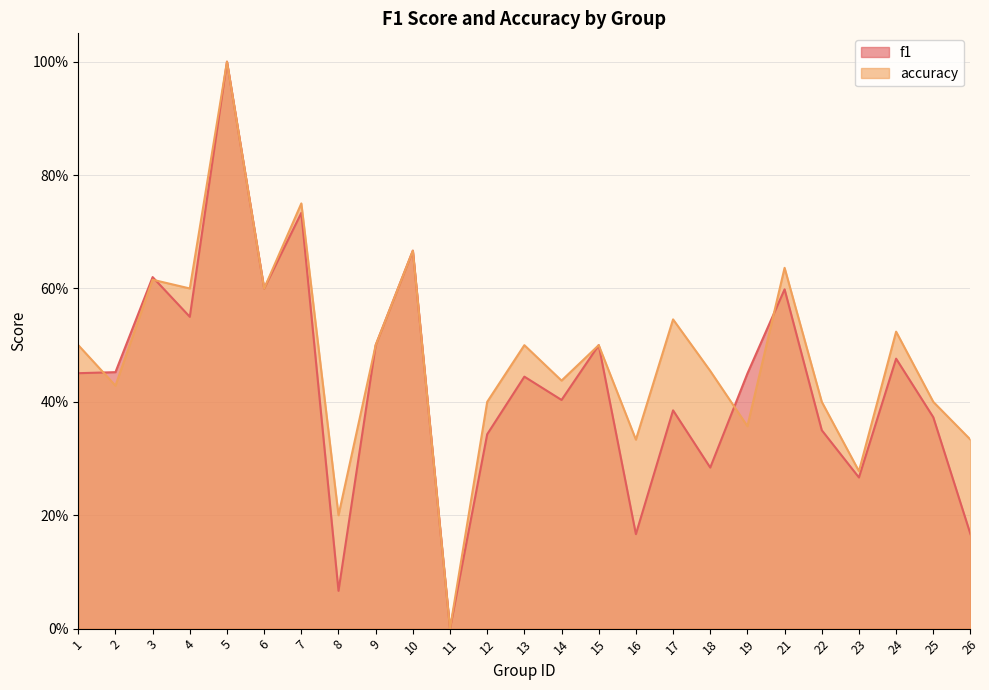

True or false: accuracy has a value of 0.6 at 18.

False